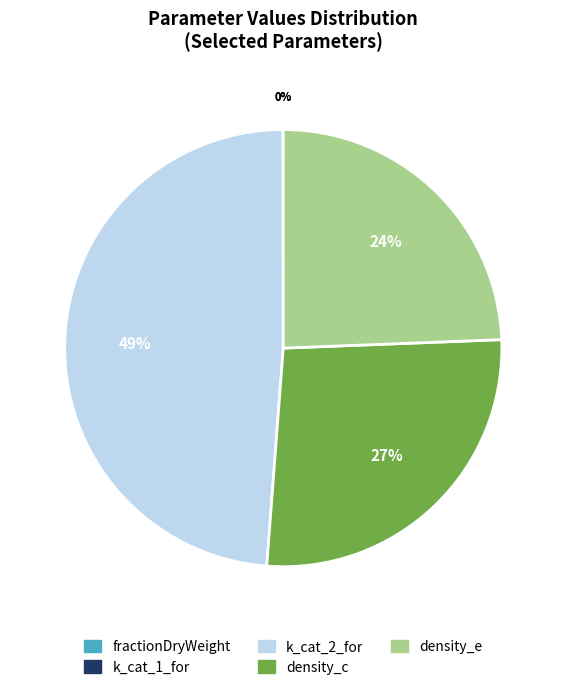

What percentage is the density_c slice, to the nearest percent?

27%